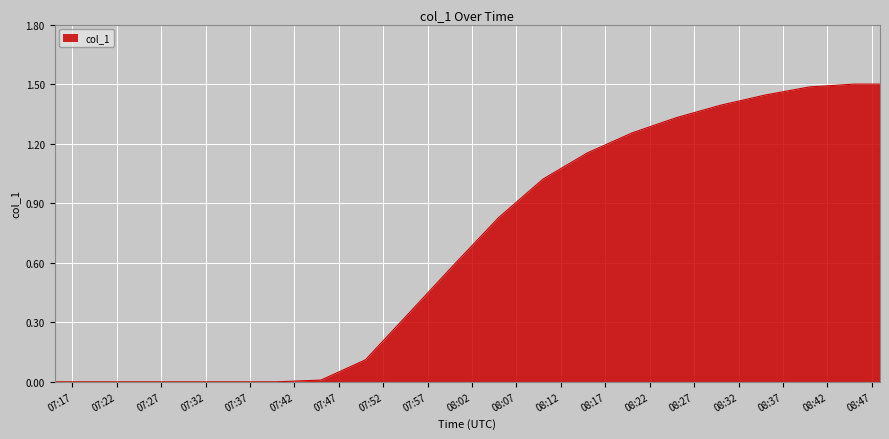

What is the difference between the maximum and minimum values?

1.5